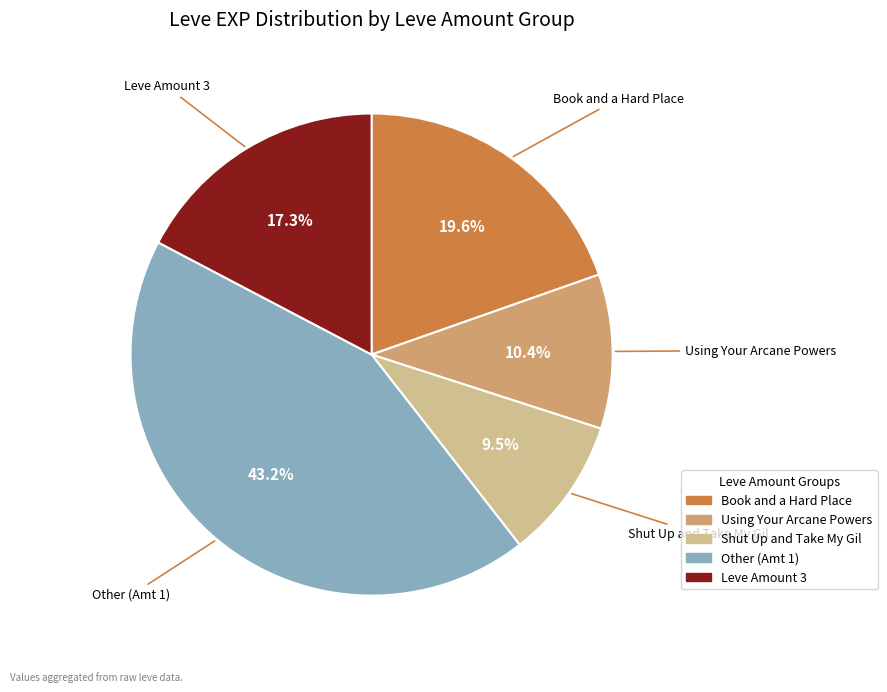

Is there any slice that represents more than half of the pie?

No